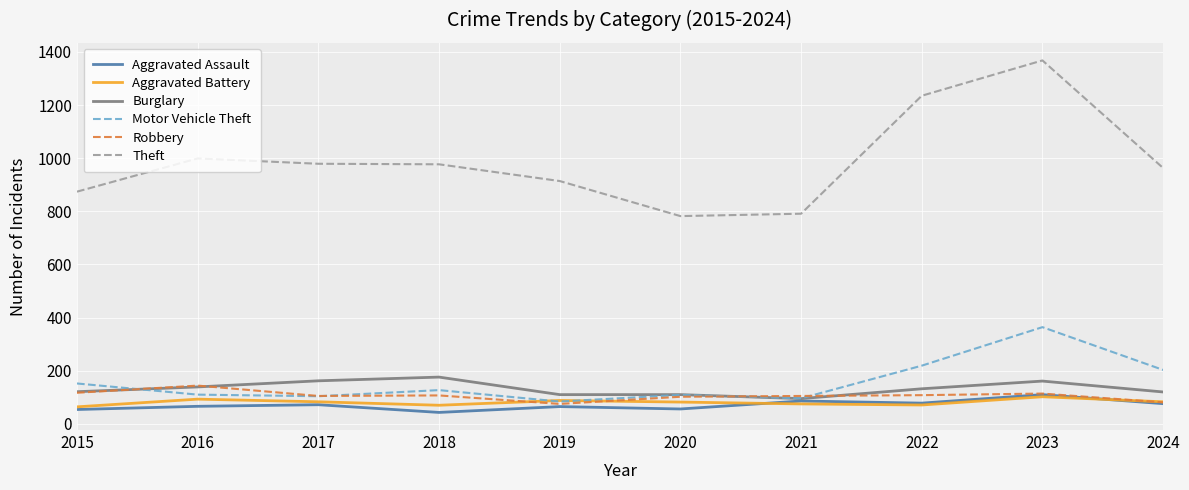

True or false: Burglary and Theft cross at least once.

False